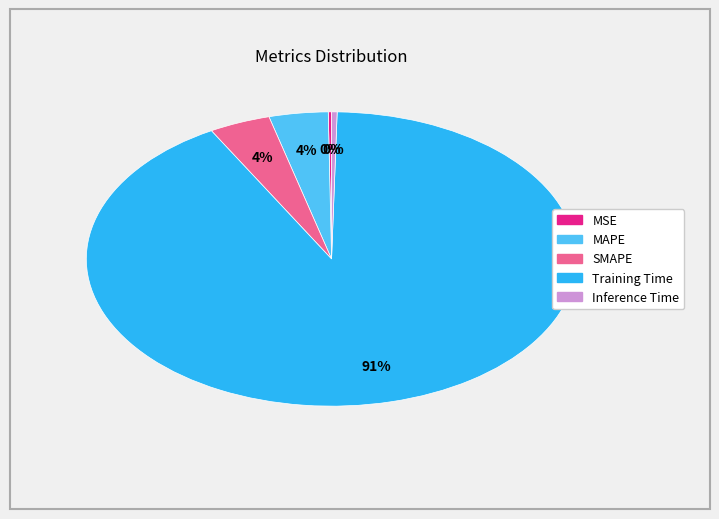

Does any single category account for the majority?

Yes